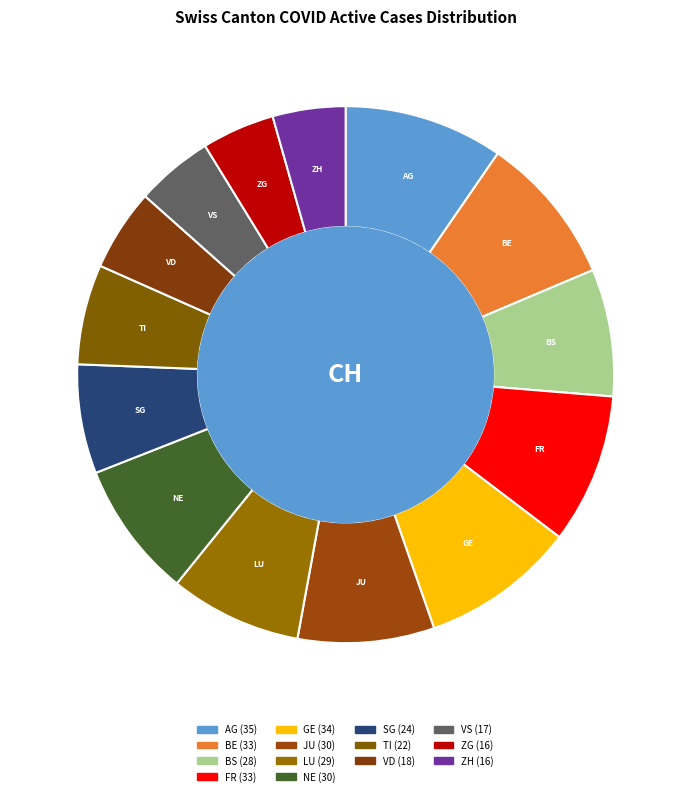

True or false: FR accounts for 1% of the total.

False